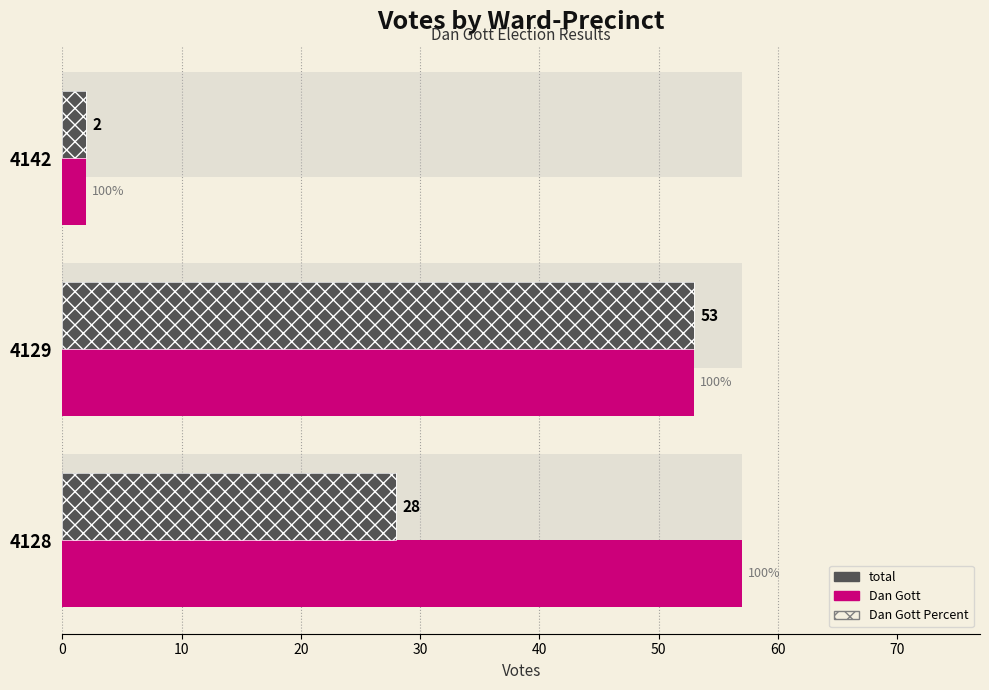

What is the average value of the total series?

28